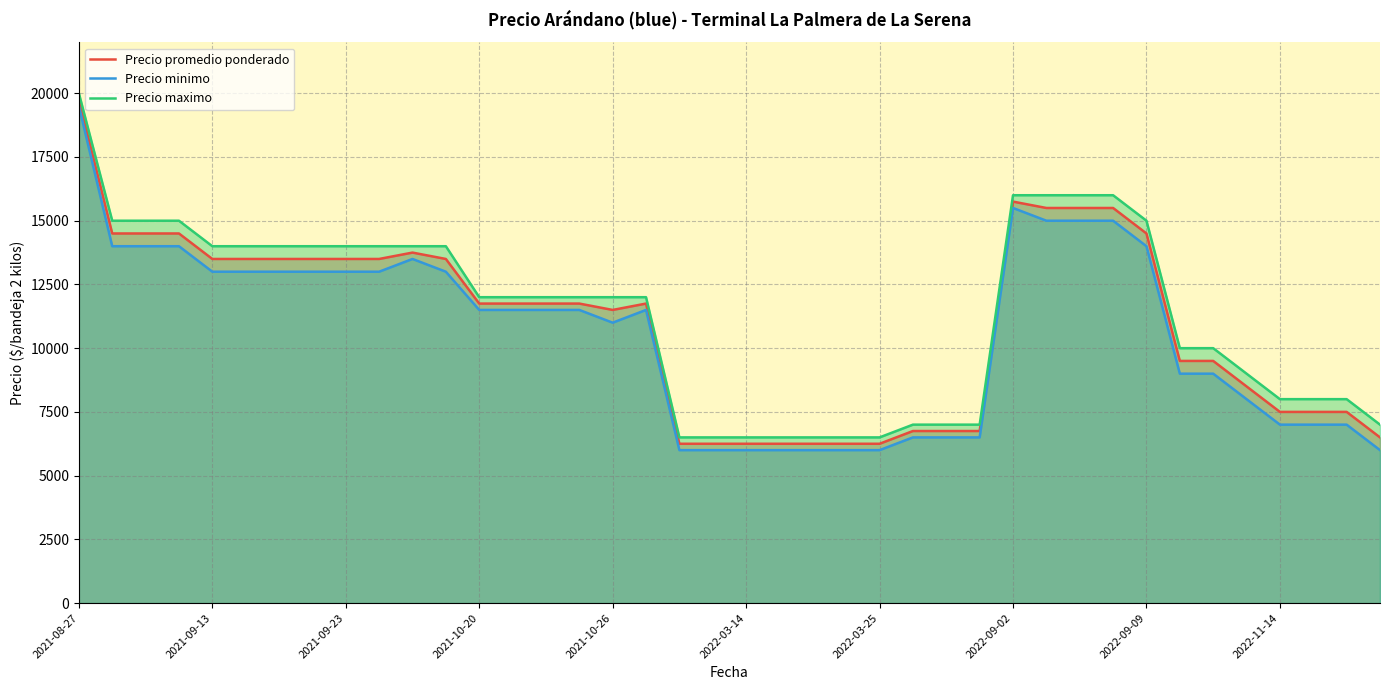

What is the value of the Precio minimo point at the 30th from the left?

15000